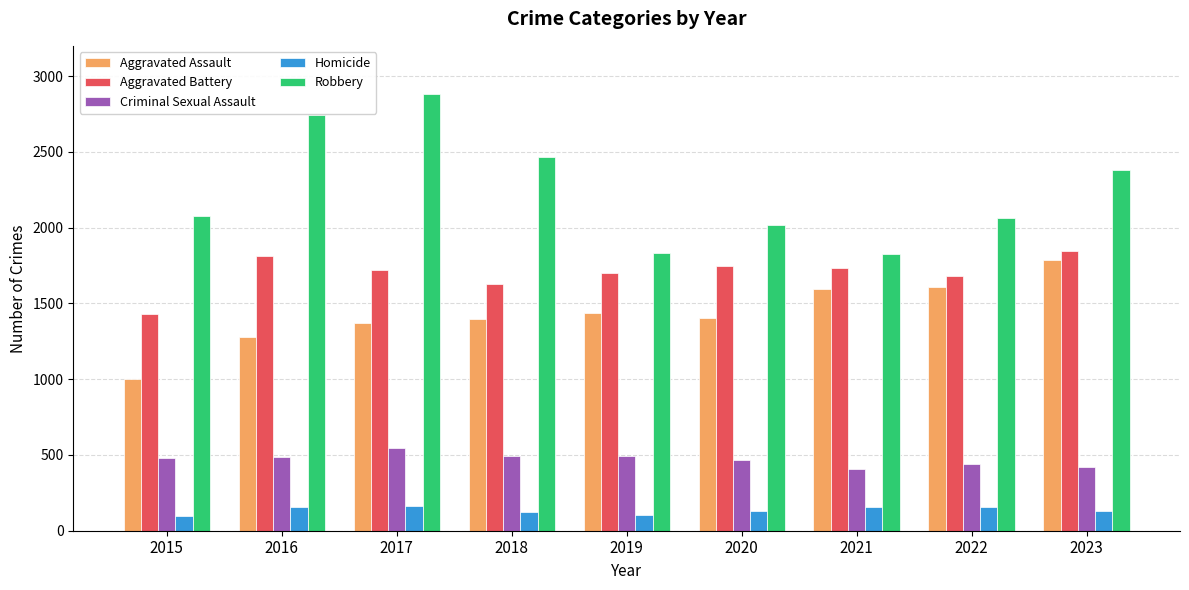

Rank the series at 2017 from lowest to highest value.

Homicide, Criminal Sexual Assault, Aggravated Assault, Aggravated Battery, Robbery